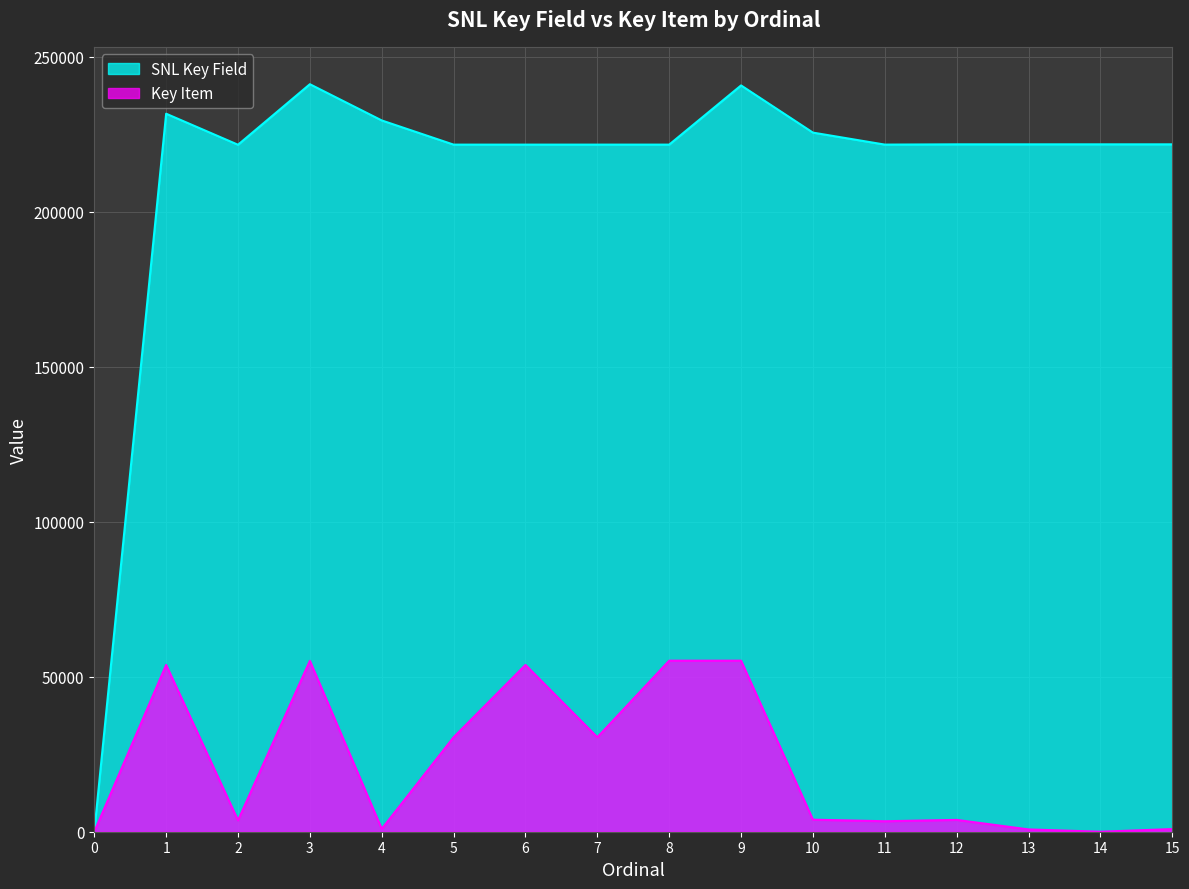

Rank the categories by SNL Key Field value from highest to lowest.

3, 9, 1, 4, 10, 15, 14, 13, 12, 11, 8, 7, 6, 5, 2, 0